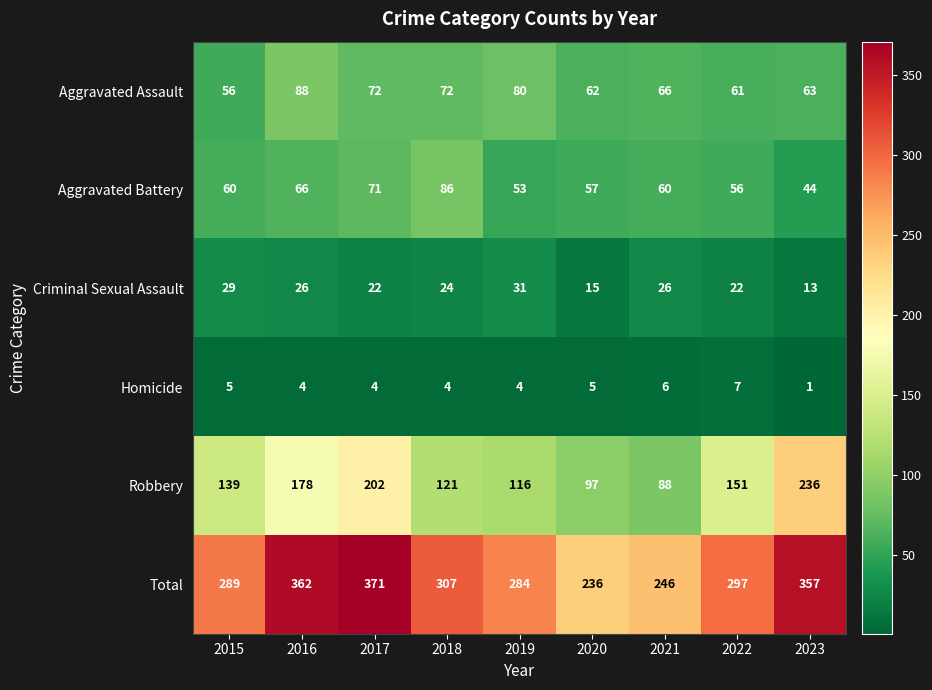

What is the difference between the maximum and minimum values in the Aggravated Battery series?

42